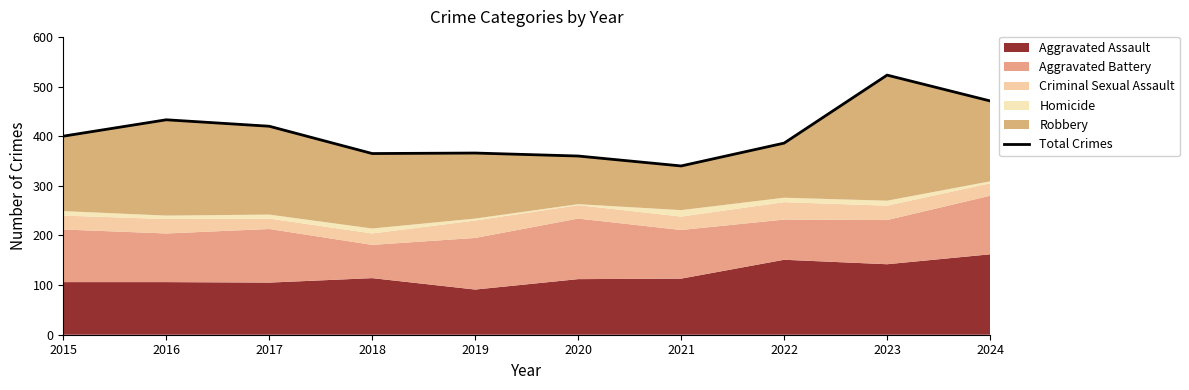

List the labels in order of value, largest first.

2023, 2024, 2016, 2017, 2015, 2022, 2019, 2018, 2020, 2021